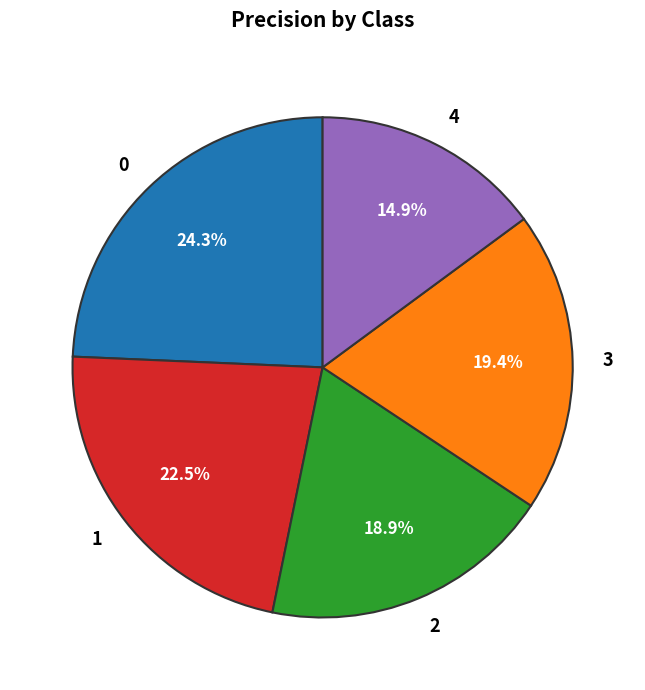

Rank the categories by value from highest to lowest.

0, 1, 3, 2, 4